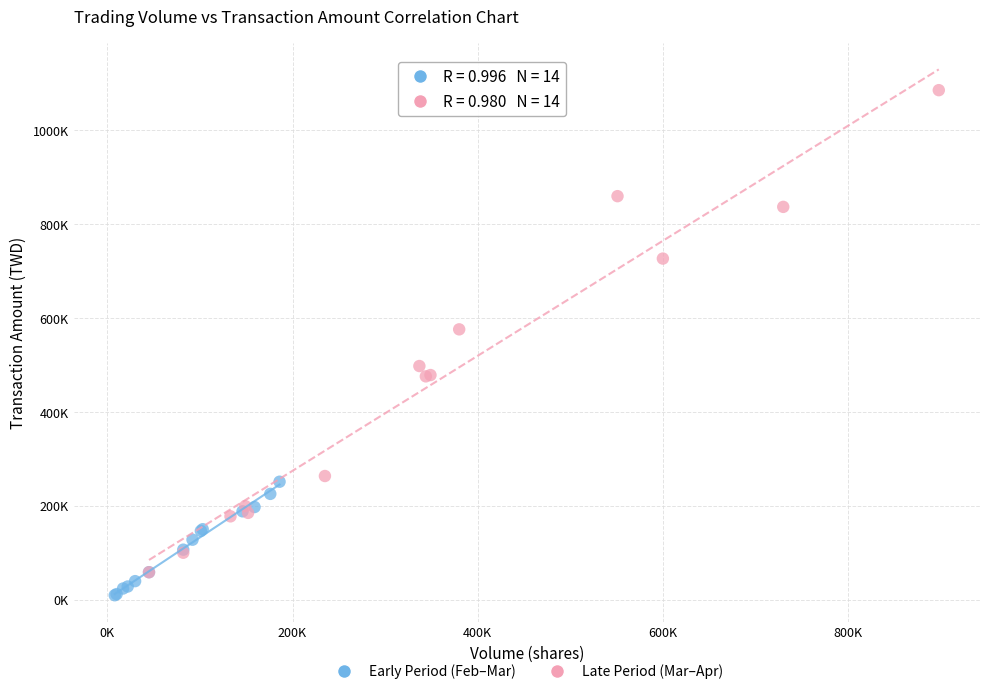

Which series has the largest Y range (max minus min)?

Late Period (Mar–Apr)